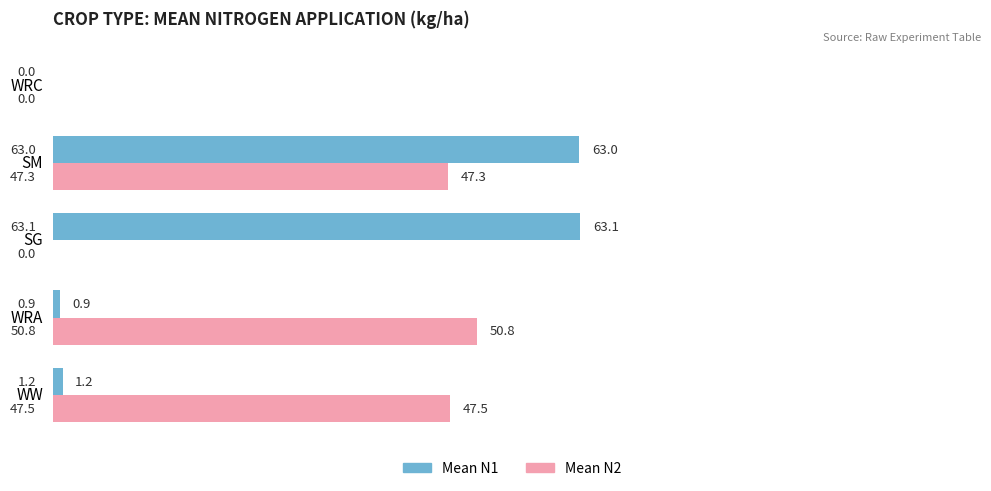

What are all the series names shown in the legend?

Mean N1, Mean N2